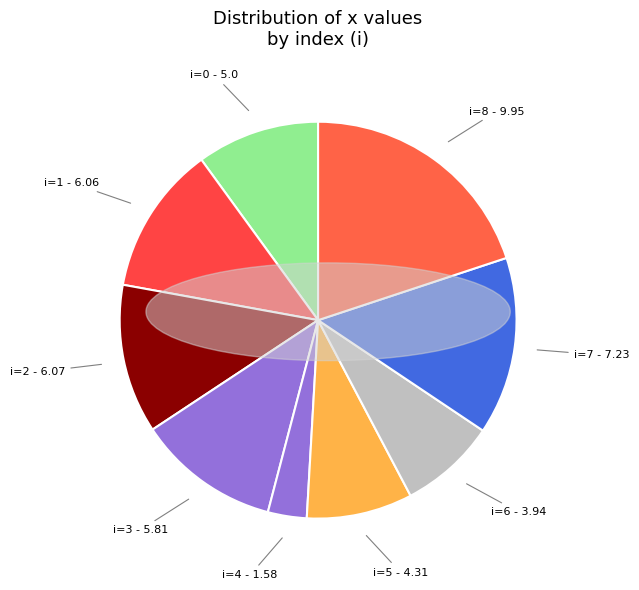

What is the largest slice in the pie chart?

i=8